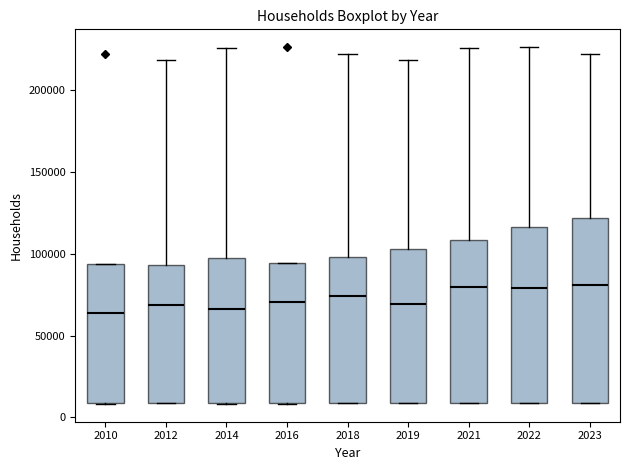

Reading left to right, read every box against the y-axis: the position of its median line, the range the box covers, and the ends of its whiskers. The values are not printed on the chart, so give them approximately, as read against the axis.

2010: median 65000, box 10000 to 95000, whiskers 10000 to 95000
2012: median 70000, box 10000 to 95000, whiskers 10000 to 220000
2014: median 65000, box 10000 to 95000, whiskers 10000 to 225000
2016: median 70000, box 10000 to 95000, whiskers 10000 to 95000
2018: median 75000, box 10000 to 100000, whiskers 10000 to 220000
2019: median 70000, box 10000 to 105000, whiskers 10000 to 220000
2021: median 80000, box 10000 to 110000, whiskers 10000 to 225000
2022: median 80000, box 10000 to 115000, whiskers 10000 to 225000
2023: median 80000, box 10000 to 120000, whiskers 10000 to 220000